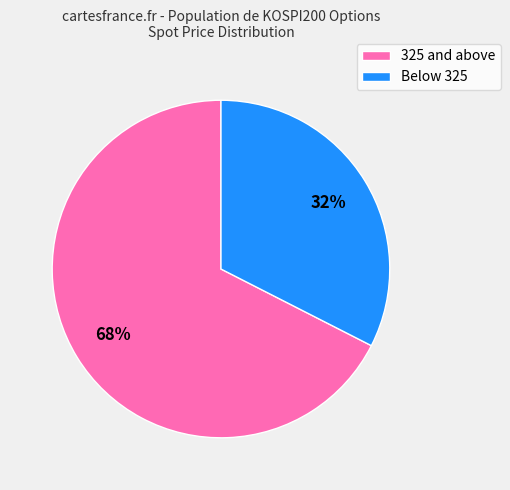

Is it true that 325 and above is 68% of the pie?

True